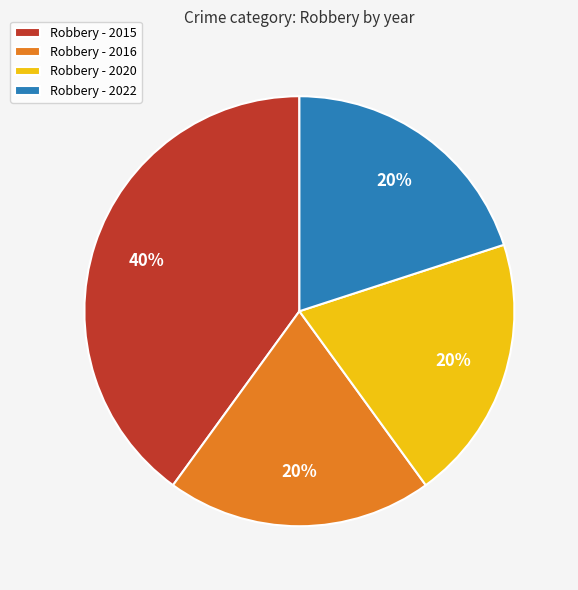

Between Robbery - 2015 and Robbery - 2020, which is larger?

Robbery - 2015